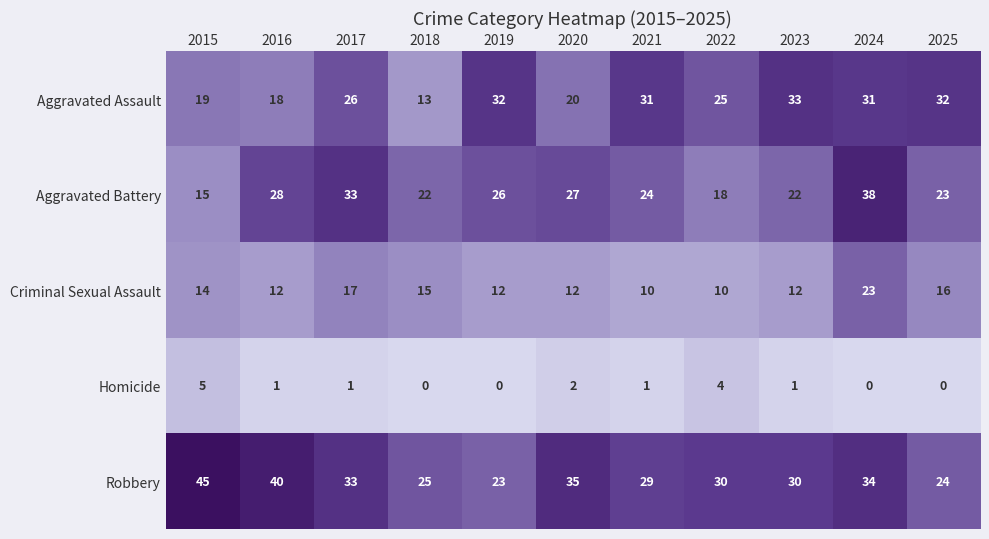

Rank the series at 2025 from highest to lowest value.

Aggravated Assault, Robbery, Aggravated Battery, Criminal Sexual Assault, Homicide